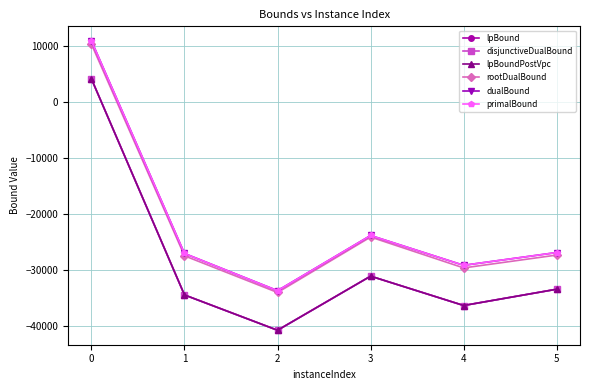

Which series has the largest total across all categories?

primalBound